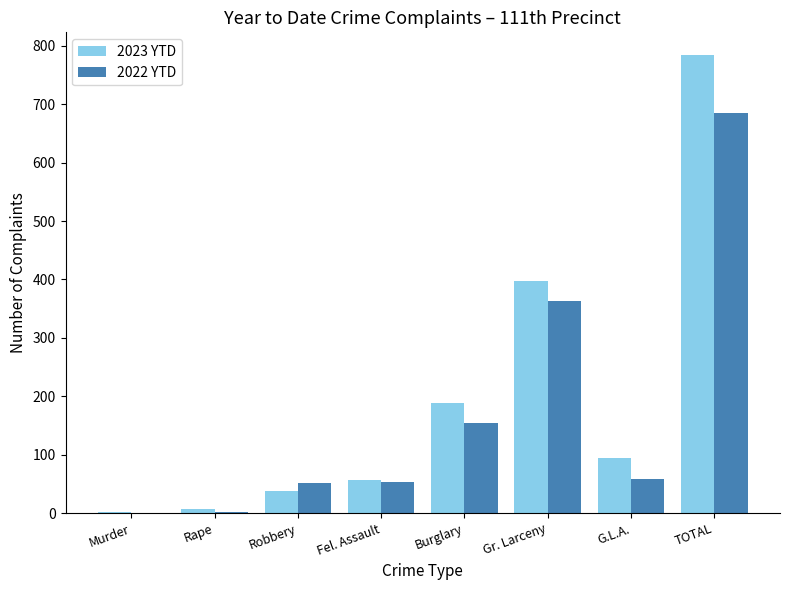

What is the greatest value displayed?

784